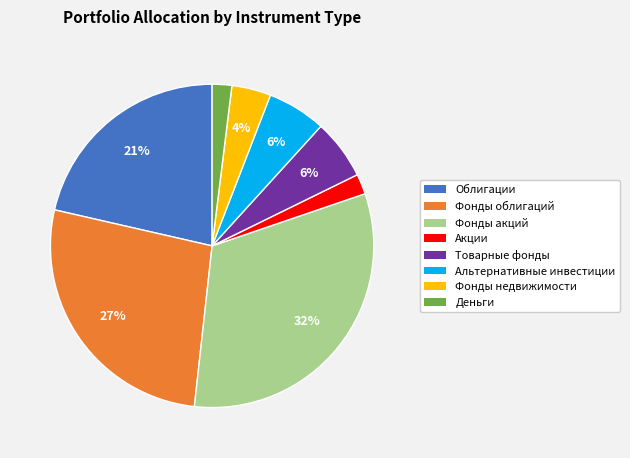

Which has a higher value, Облигации or Деньги?

Облигации